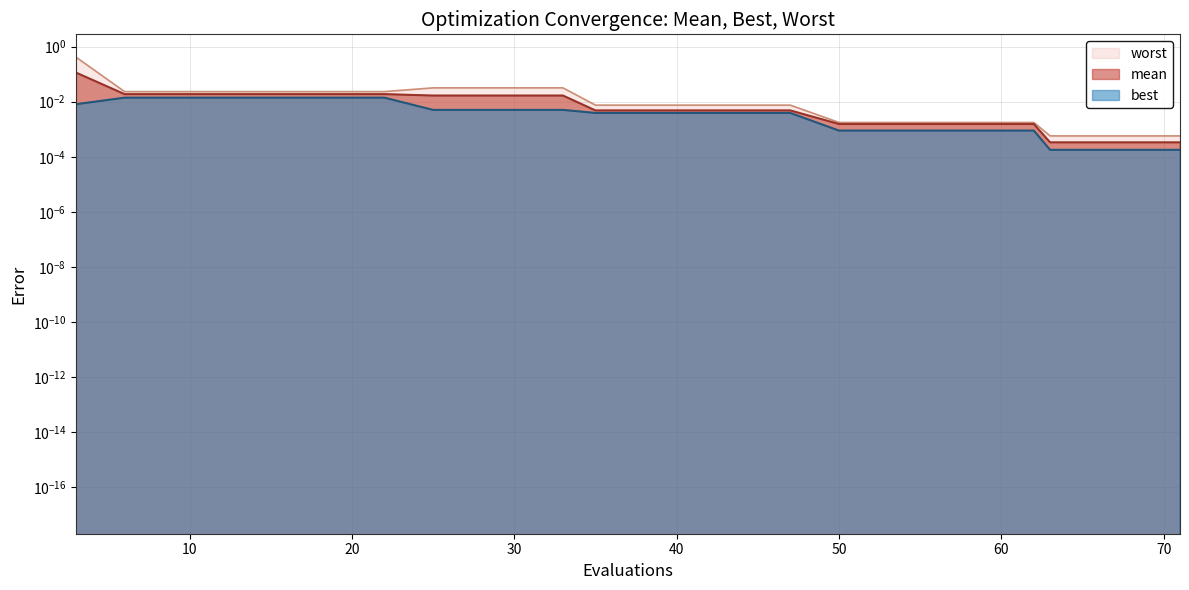

True or false: worst and best intersect in this chart.

False